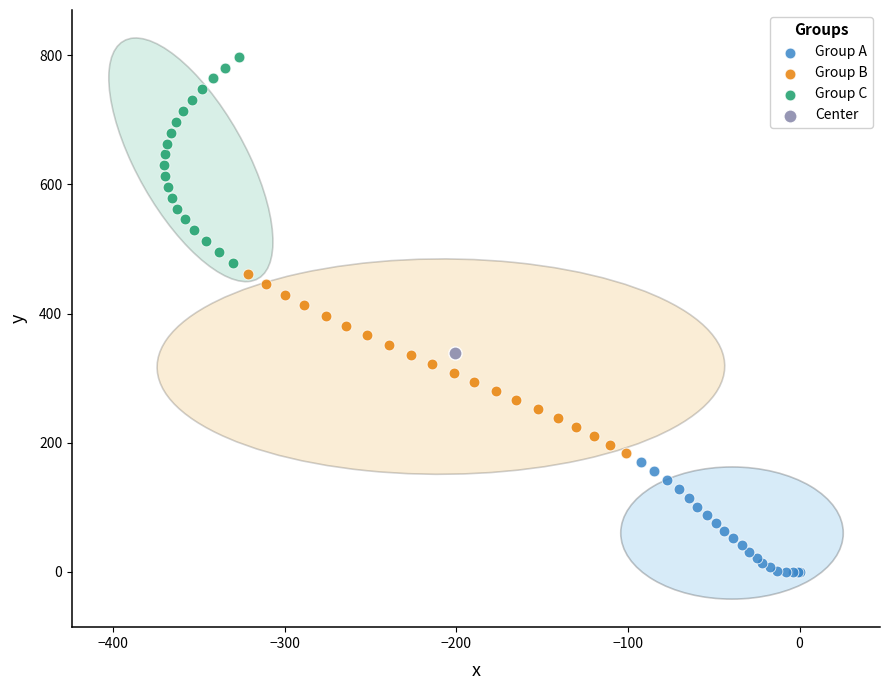

What are all the series names shown in the legend?

Group A, Group B, Group C, Center